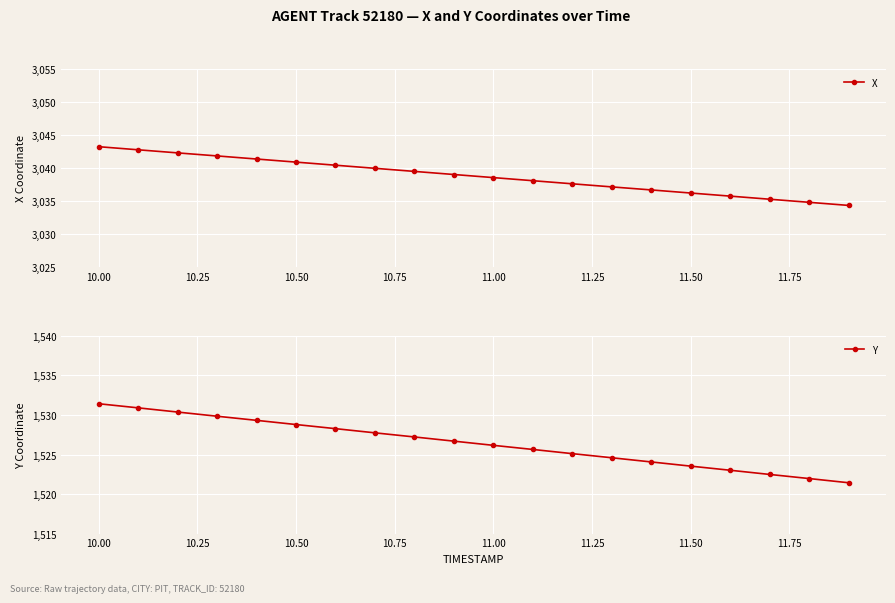

List the series in order of their overall mean, highest first.

X, Y